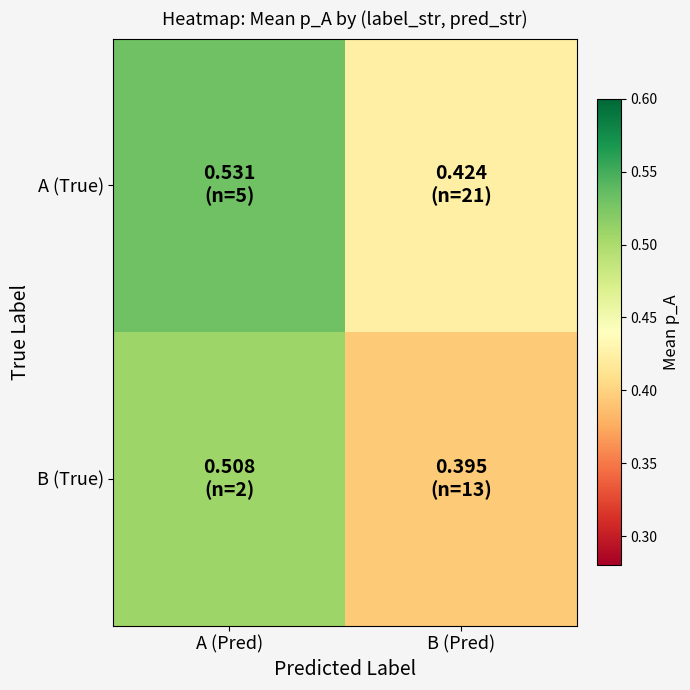

At which category is the sum across all series the highest?

A (Pred)